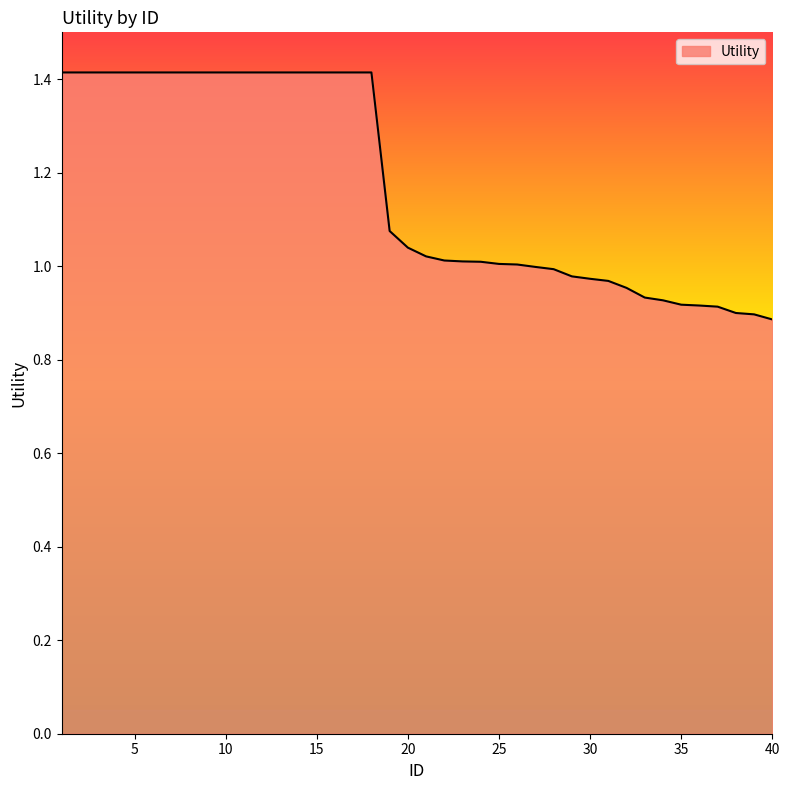

How many lines are shown in the chart?

1